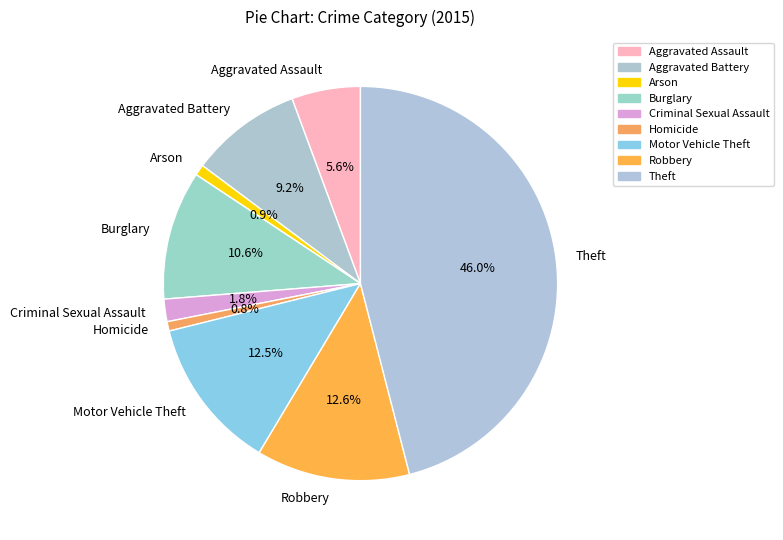

What percentage do Aggravated Assault and Arson together represent?

6.5%